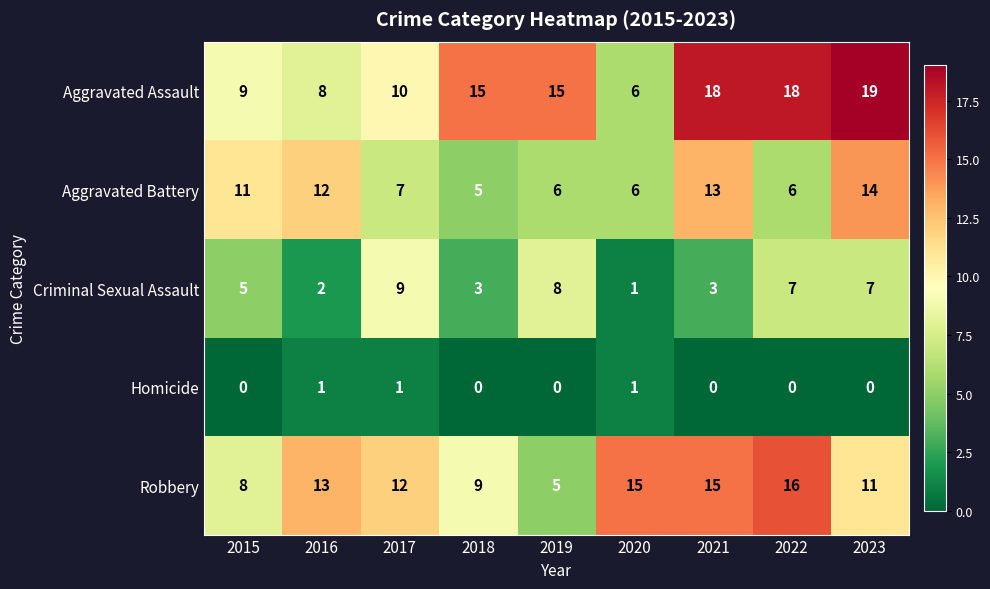

Which category has the highest value in the Criminal Sexual Assault series?

2017